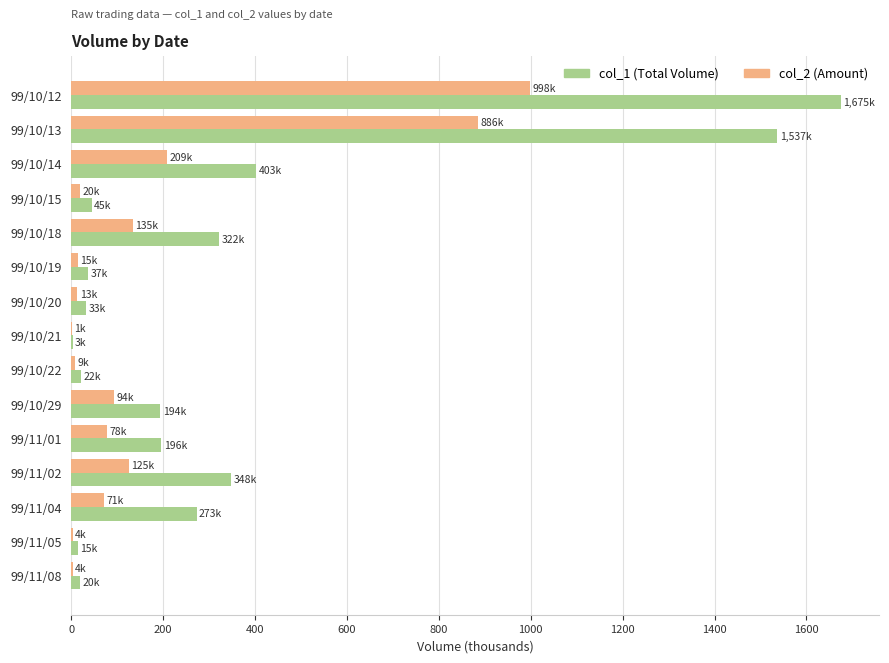

At which category is the sum across all series the highest?

99/10/12